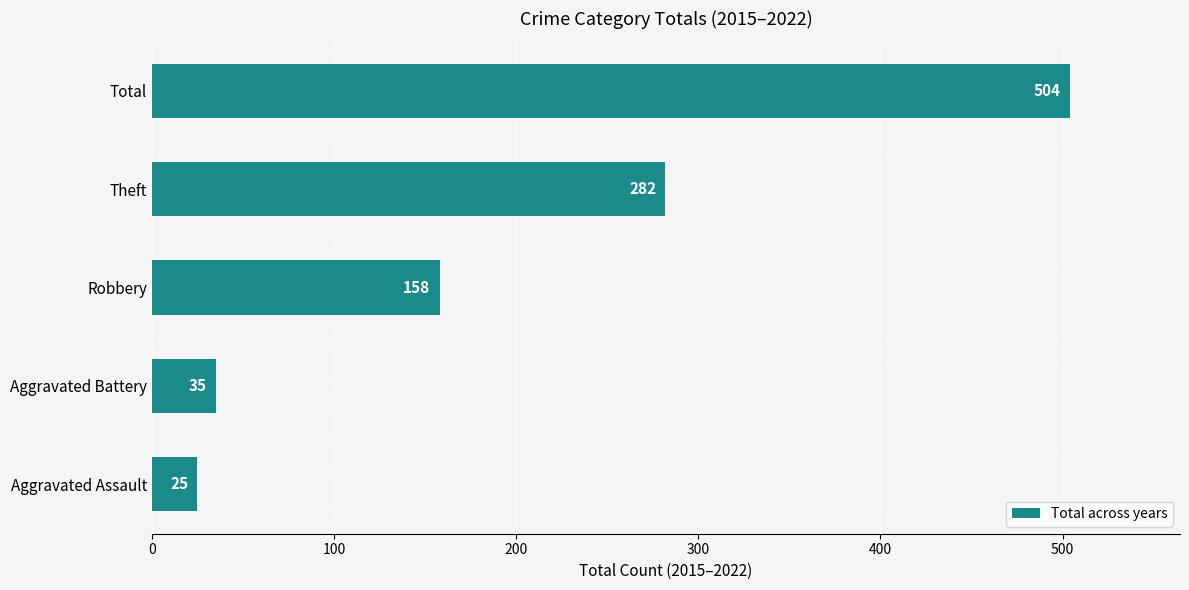

What is the approximate value at Aggravated Battery?

35